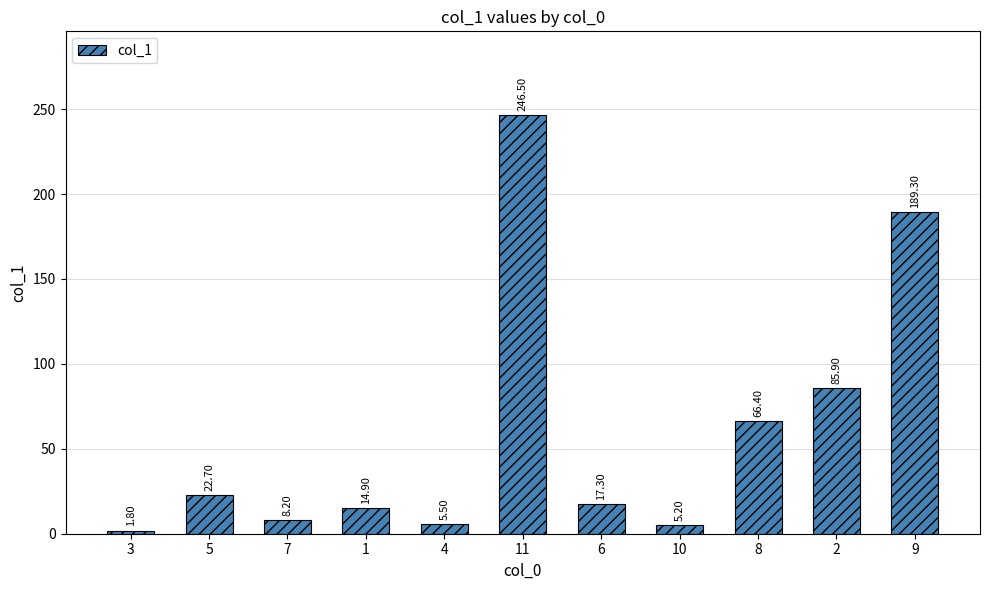

Approximately how many times larger is the value at 8 compared to 1?

4.5